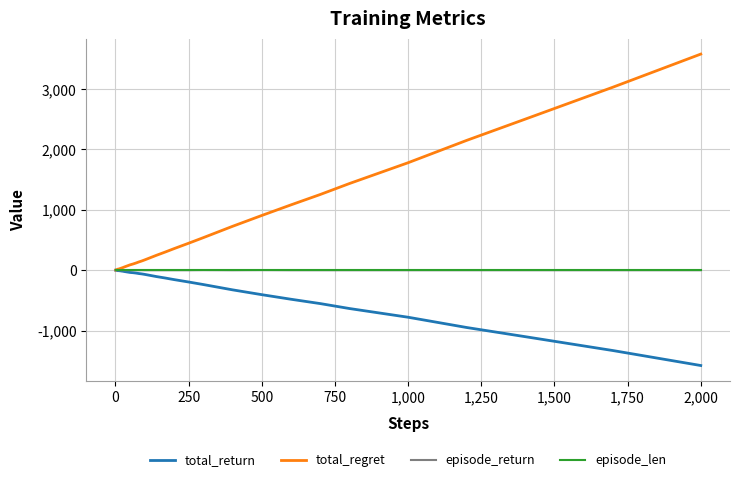

Which series has the largest range (max minus min)?

total_regret